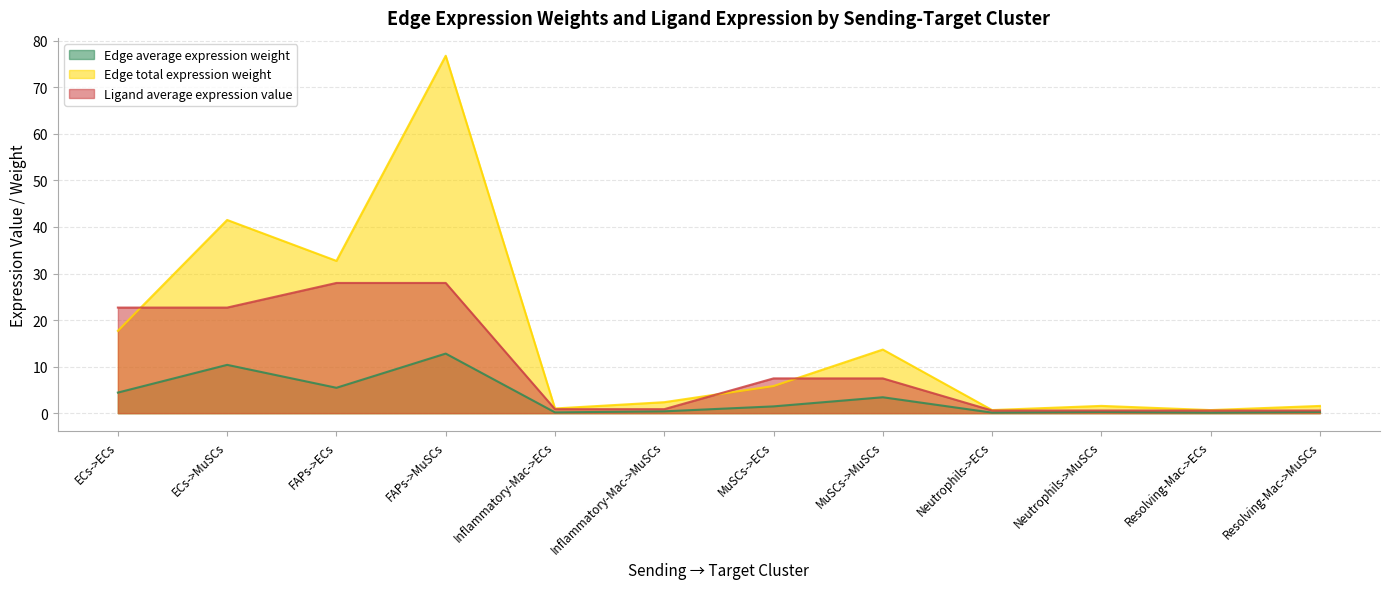

What is the maximum value for Edge total expression weight?

76.8